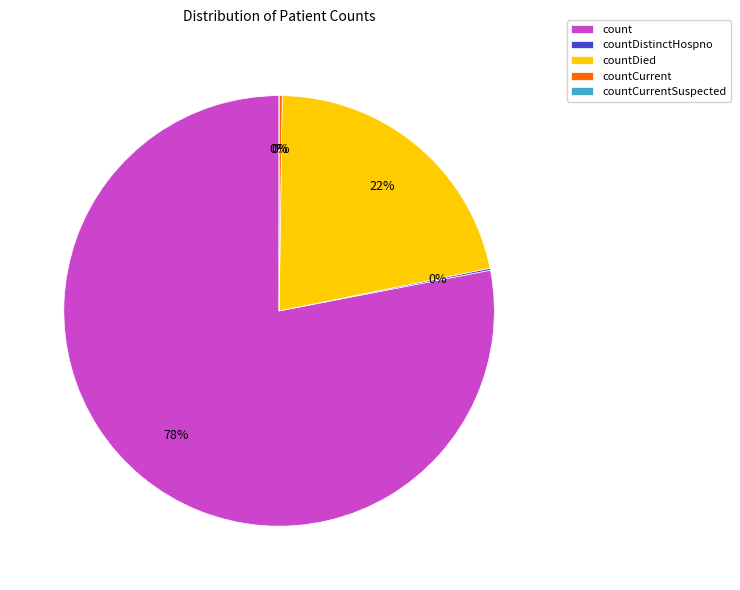

Is count the majority of the pie?

Yes